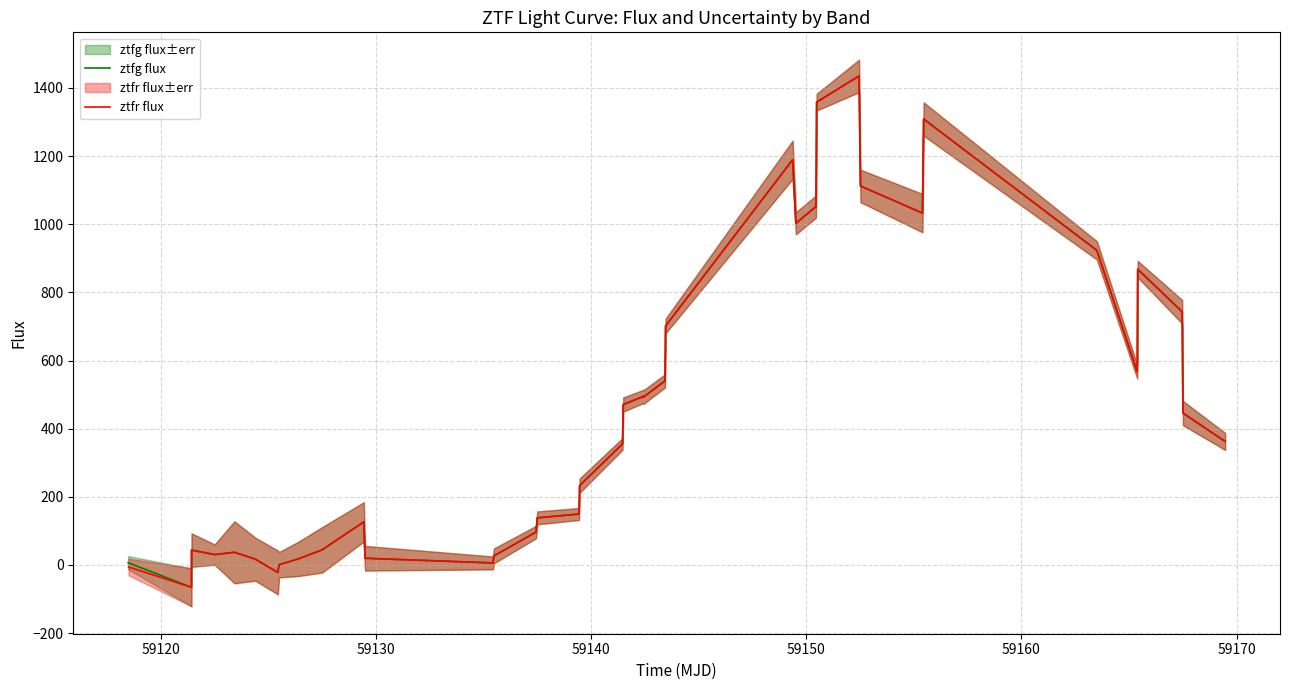

Which series has the largest range (max minus min)?

ztfg flux